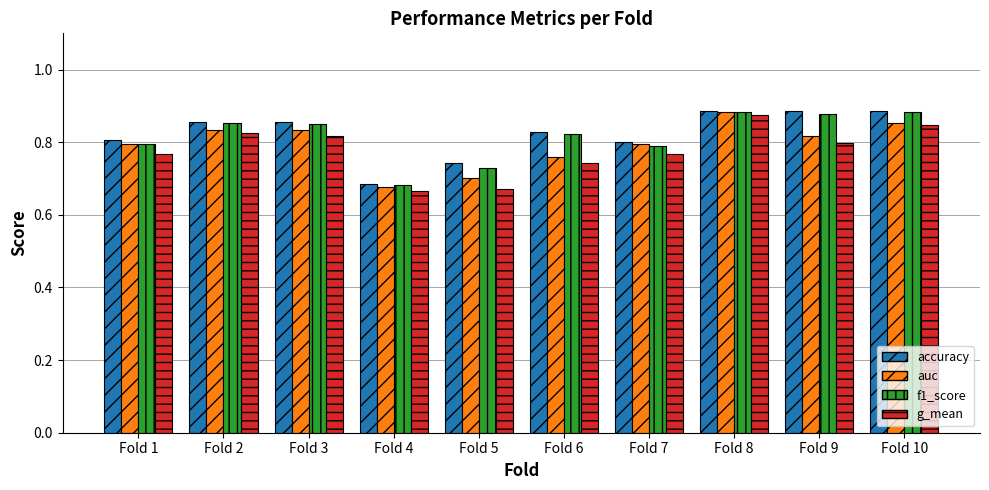

At how many categories does at least one series exceed 0?

10